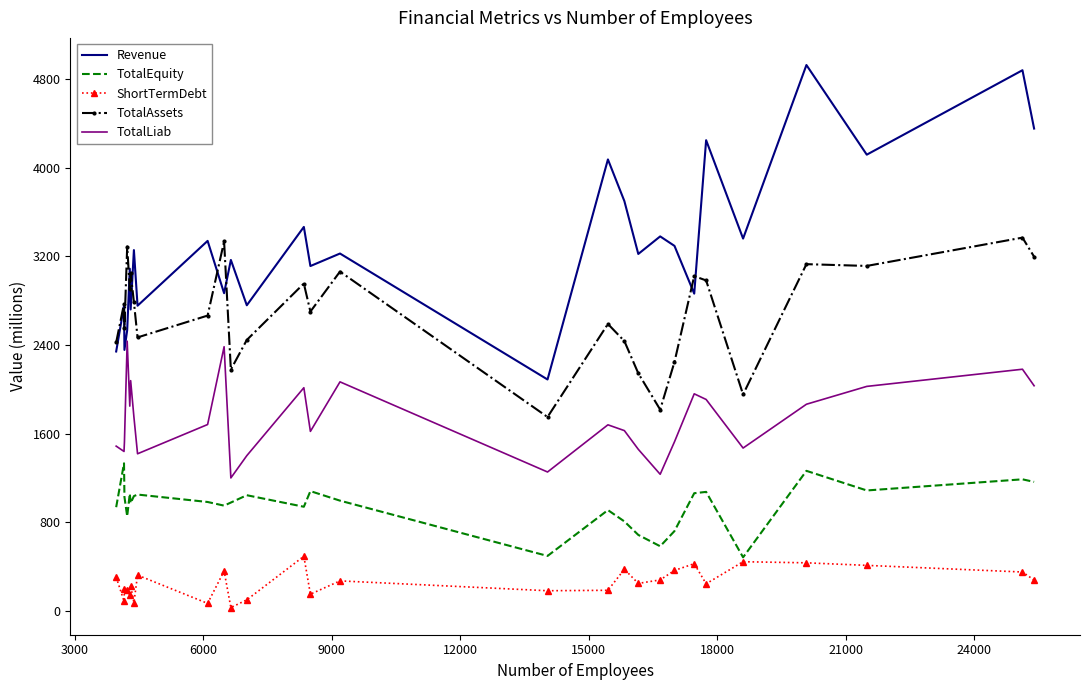

Which series has the largest total across all categories?

Revenue